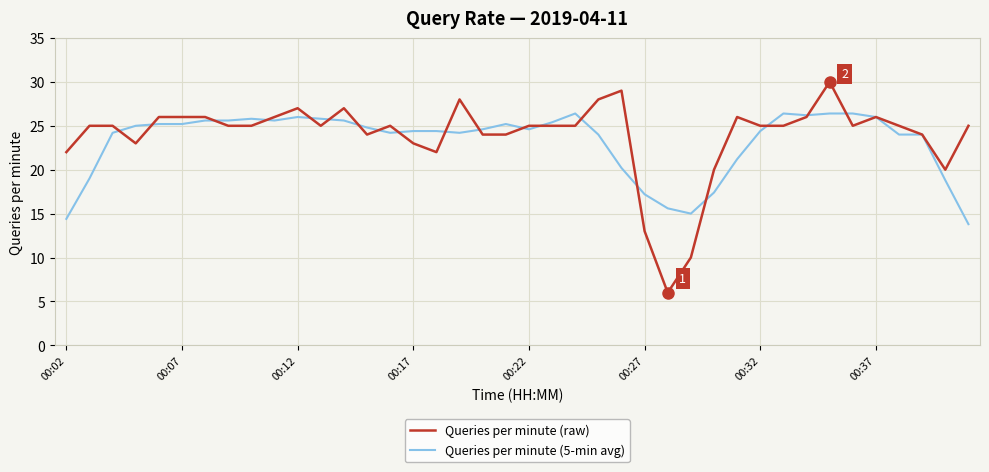

What is the smallest value displayed?

6.0